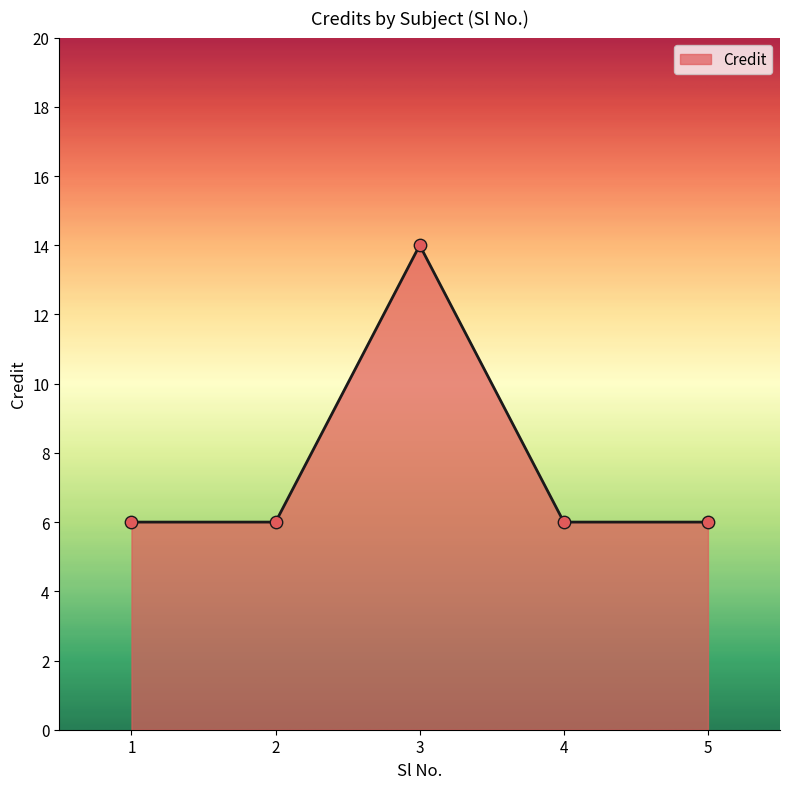

Between 3 and 1, which is larger?

3